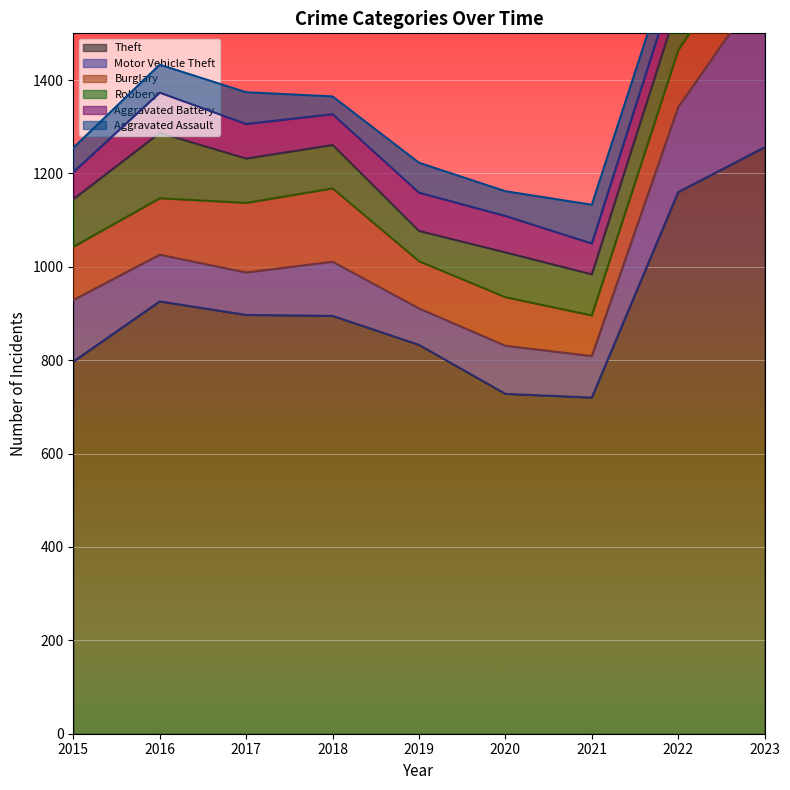

Is it true that Burglary equals 114 at 2015?

True